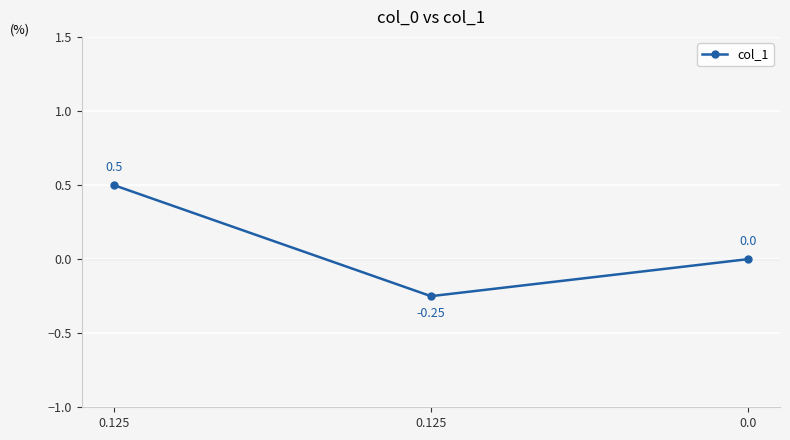

How many series are shown in this chart?

1